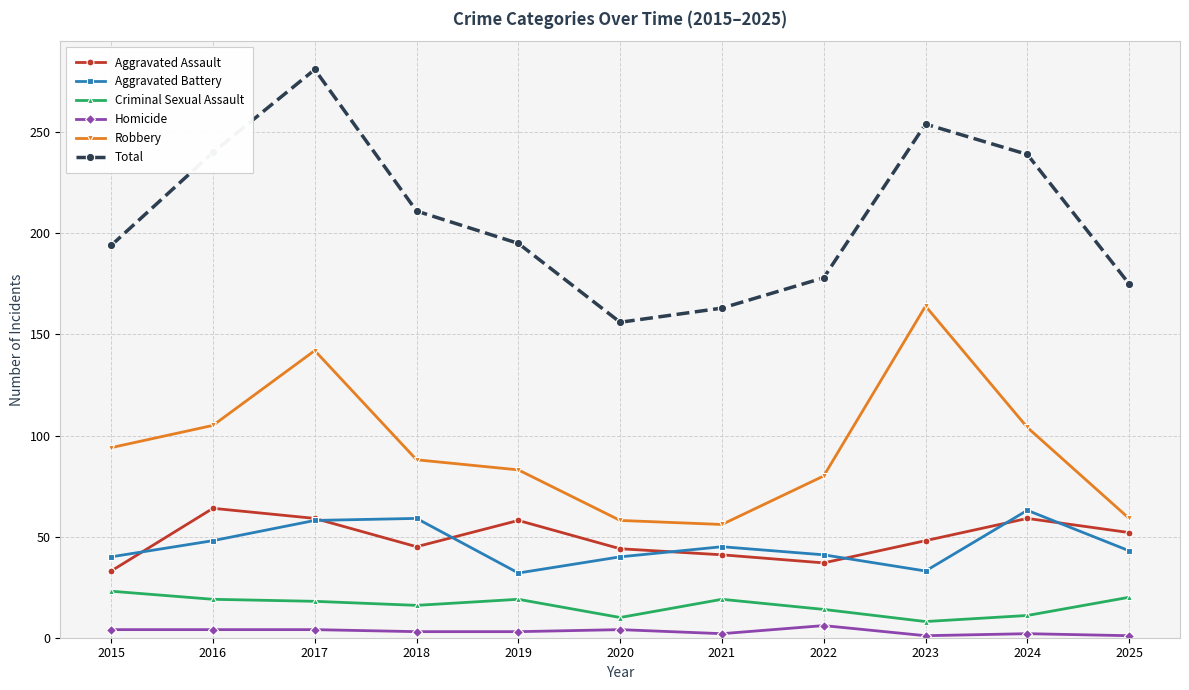

True or false: Total and Aggravated Assault cross at least once.

False